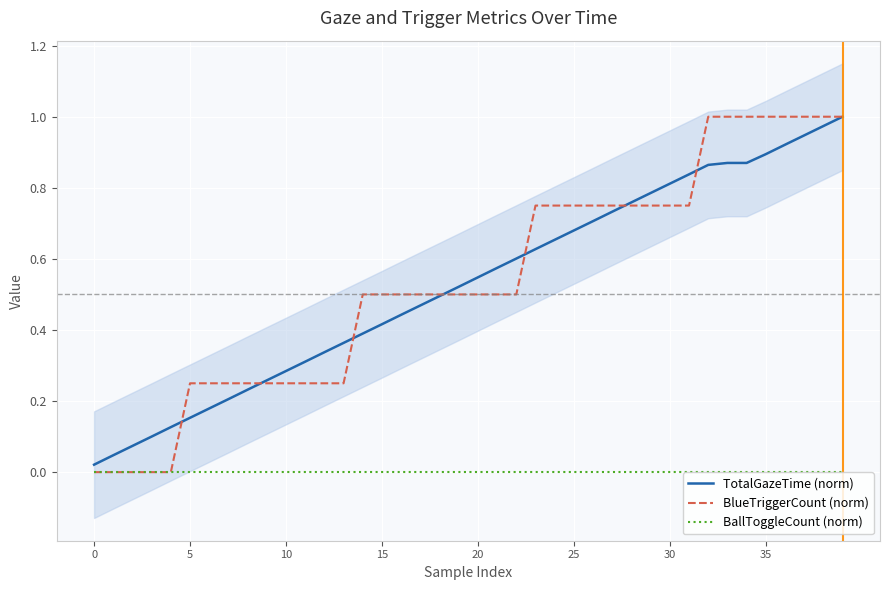

How many lines are shown in the chart?

3